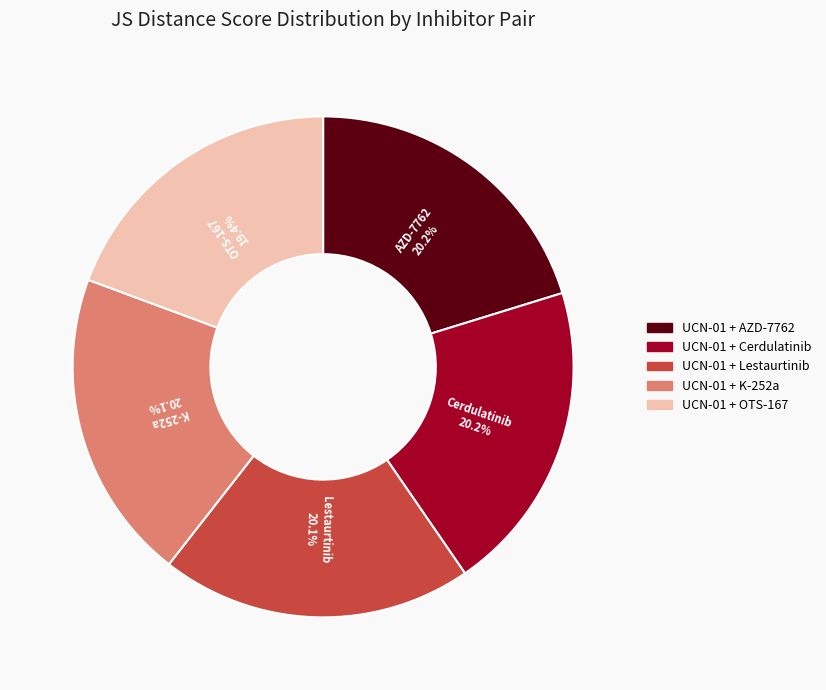

To the nearest percent, what is the difference between the largest and smallest slice percentages?

1%